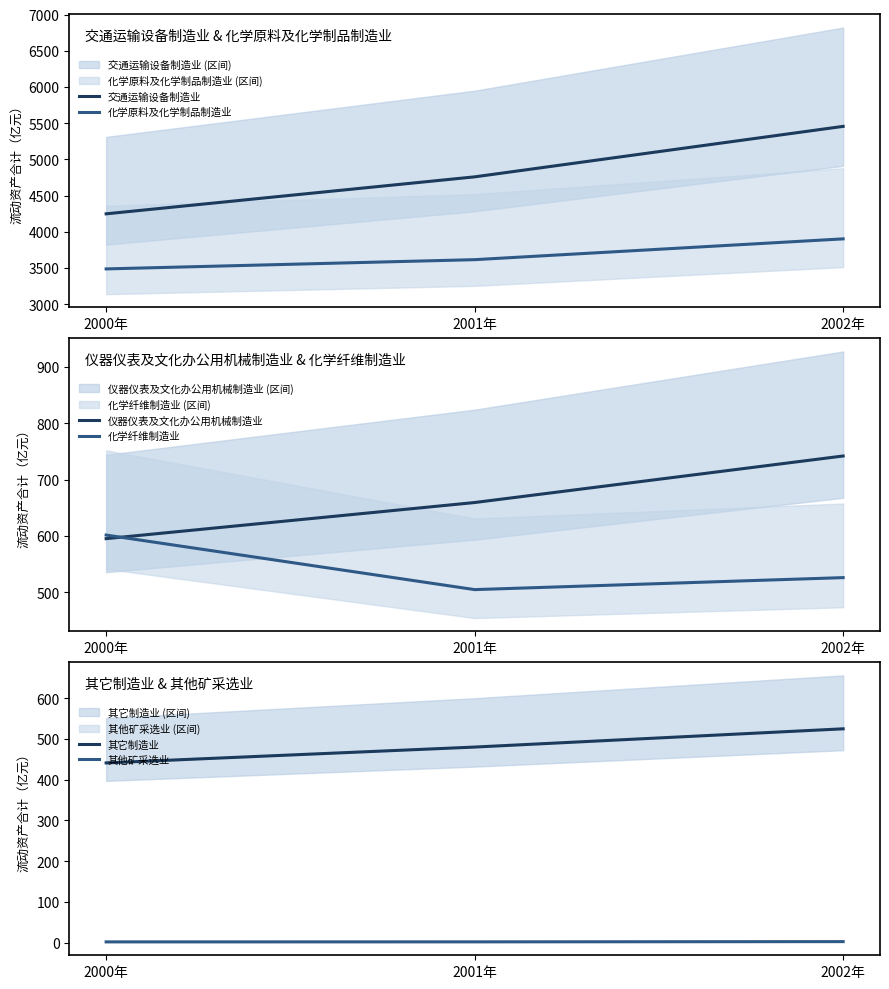

Which category has the highest value in the 交通运输设备制造业 series?

2002年